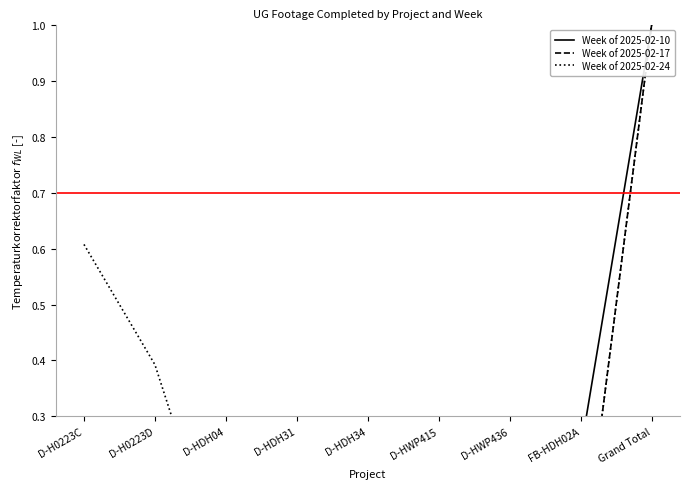

Does the chart display data point markers on the line(s)?

No